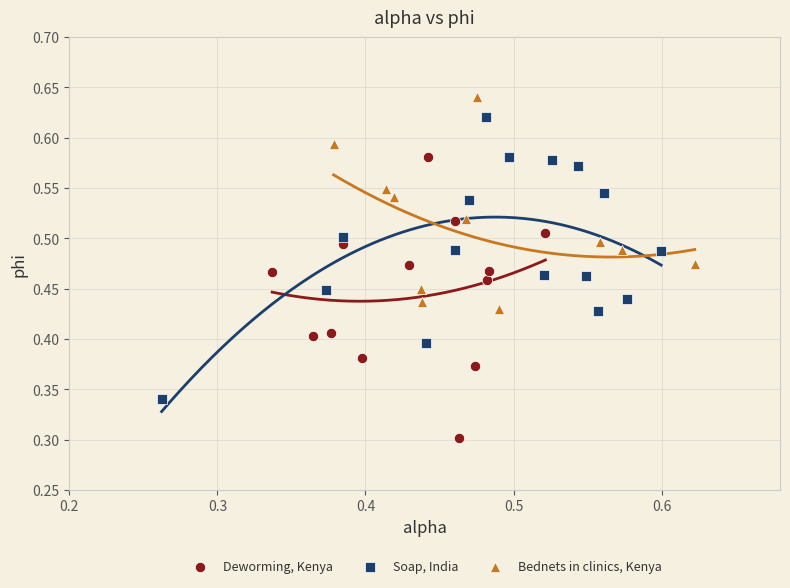

Which series contains the highest Y value?

Bednets in clinics, Kenya